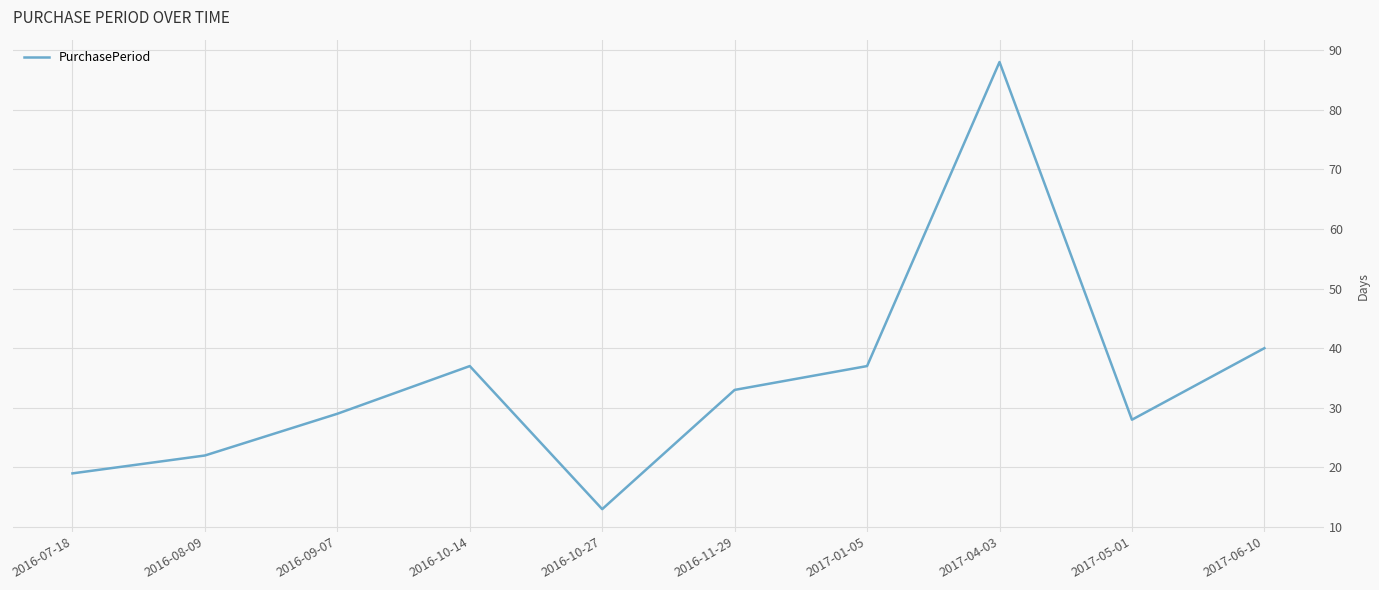

At which label does the data first exceed 33?

2016-10-14